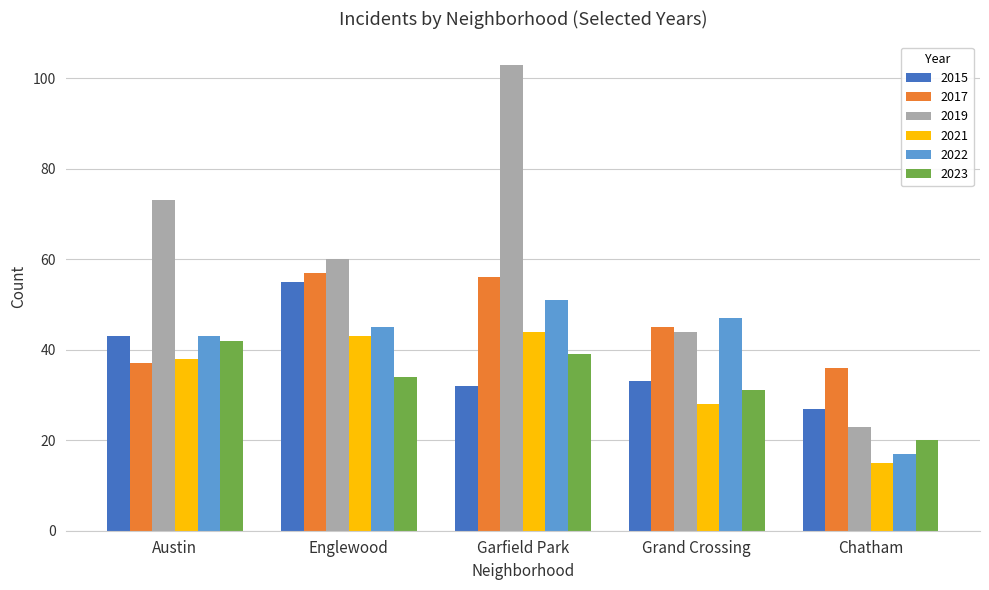

How many bars are there in each group?

6